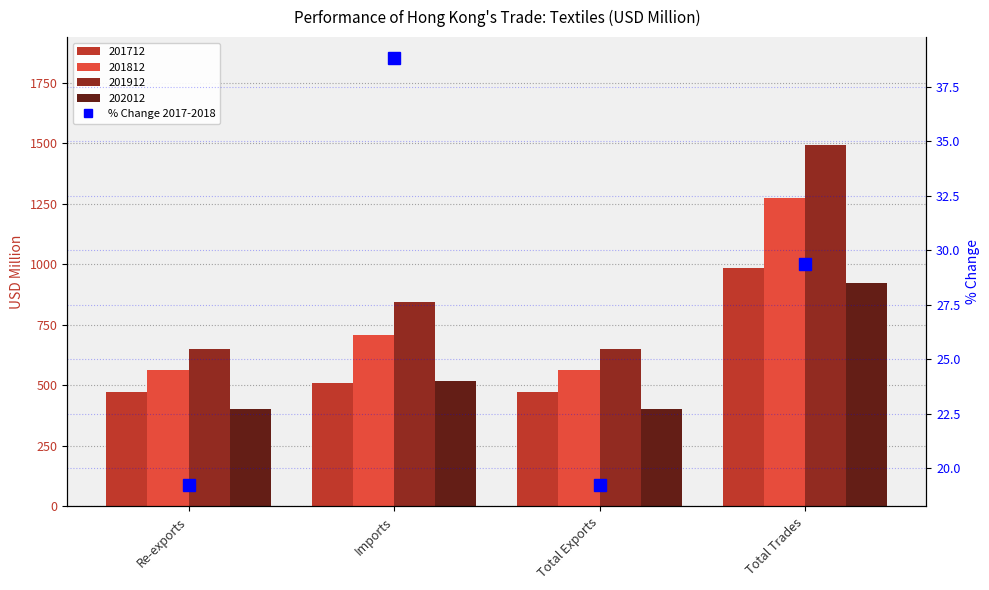

The value at Total Trades is 29.4. True or false?

True